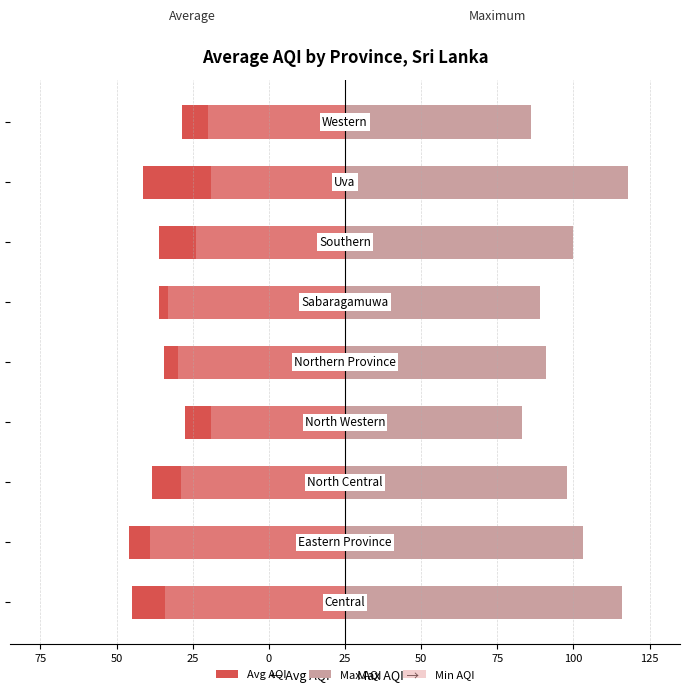

How many values in the Max AQI series exceed 73?

4